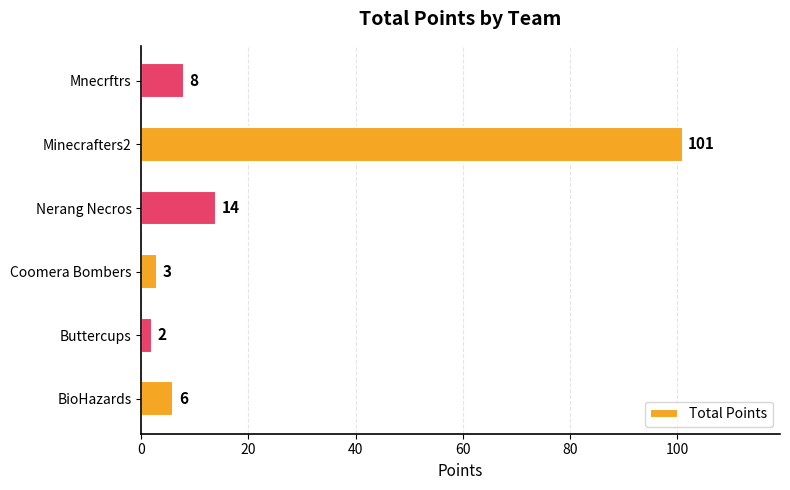

The chart shows a value of 9 at Nerang Necros. True or false?

False